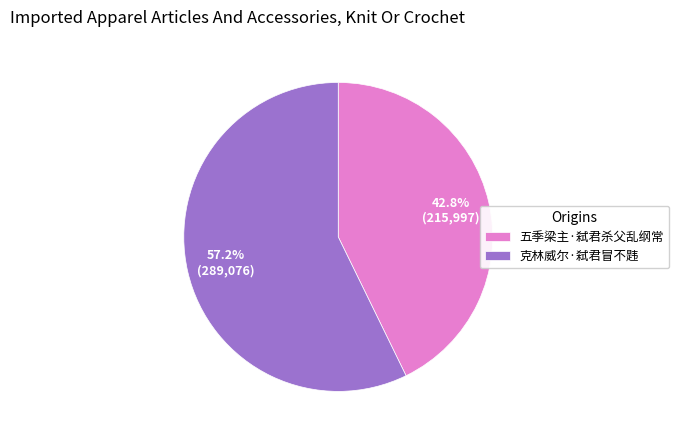

How many slices are in this pie chart?

2